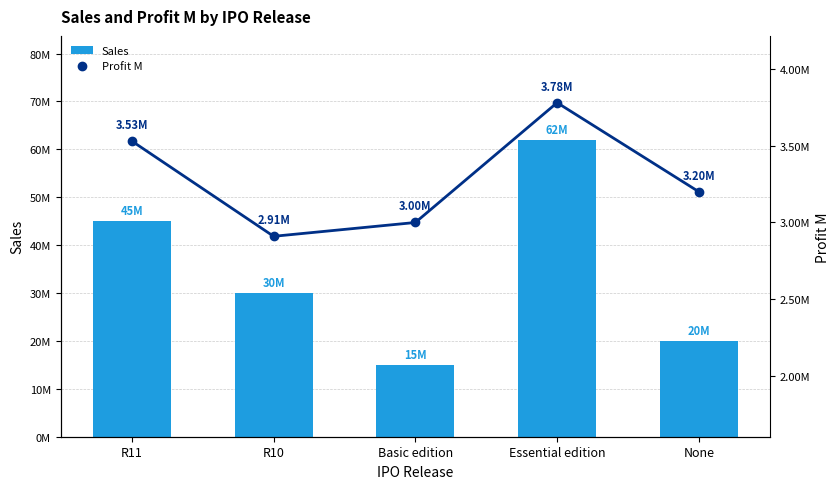

What is the value of the Profit M bar at the 3rd from the left?

3.0